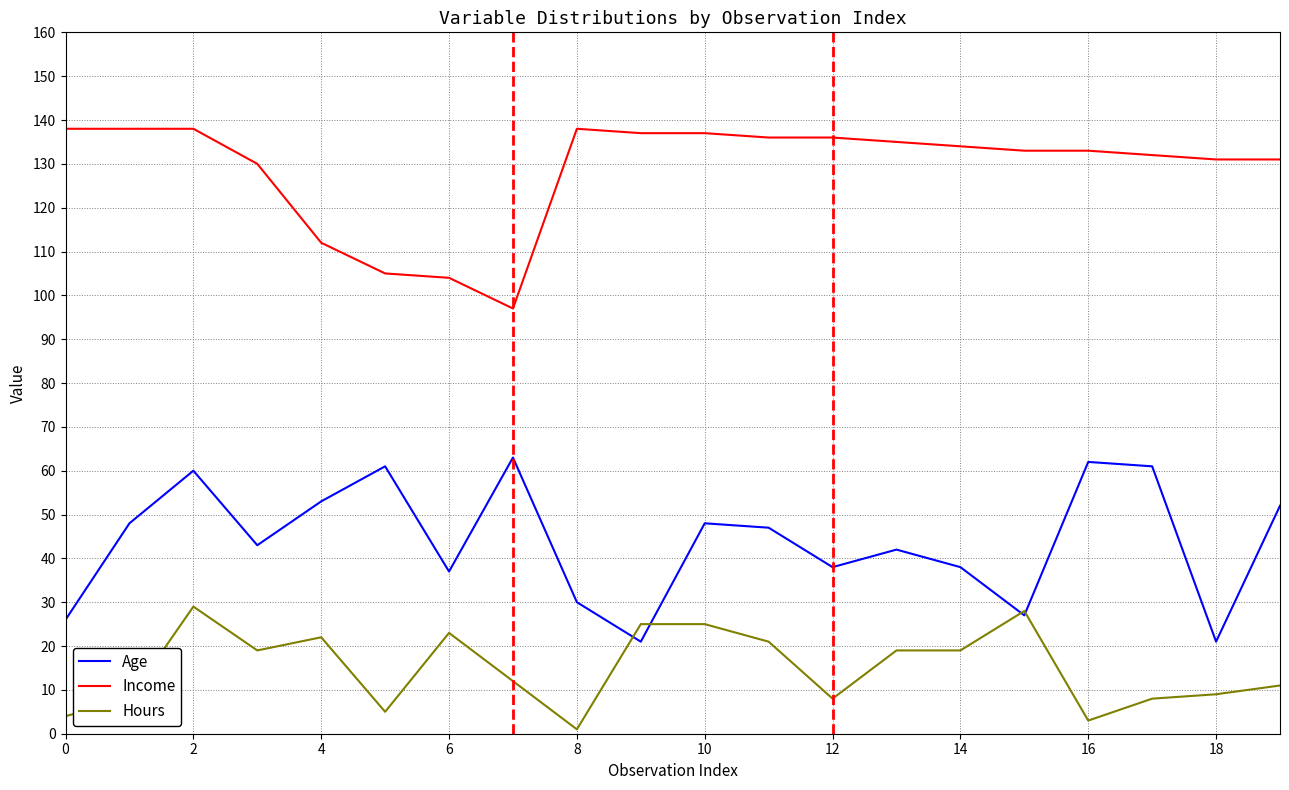

List the series in order of their peak value, lowest first.

Hours, Age, Income